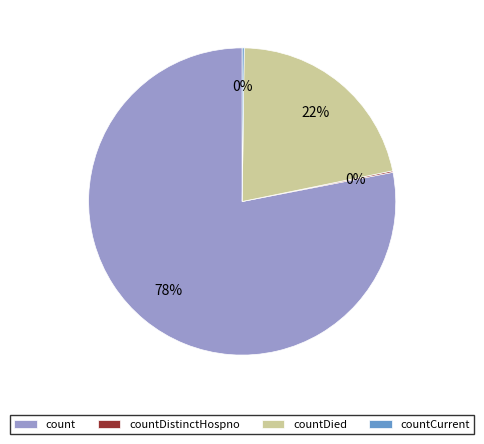

Which category has the biggest portion of the pie?

count